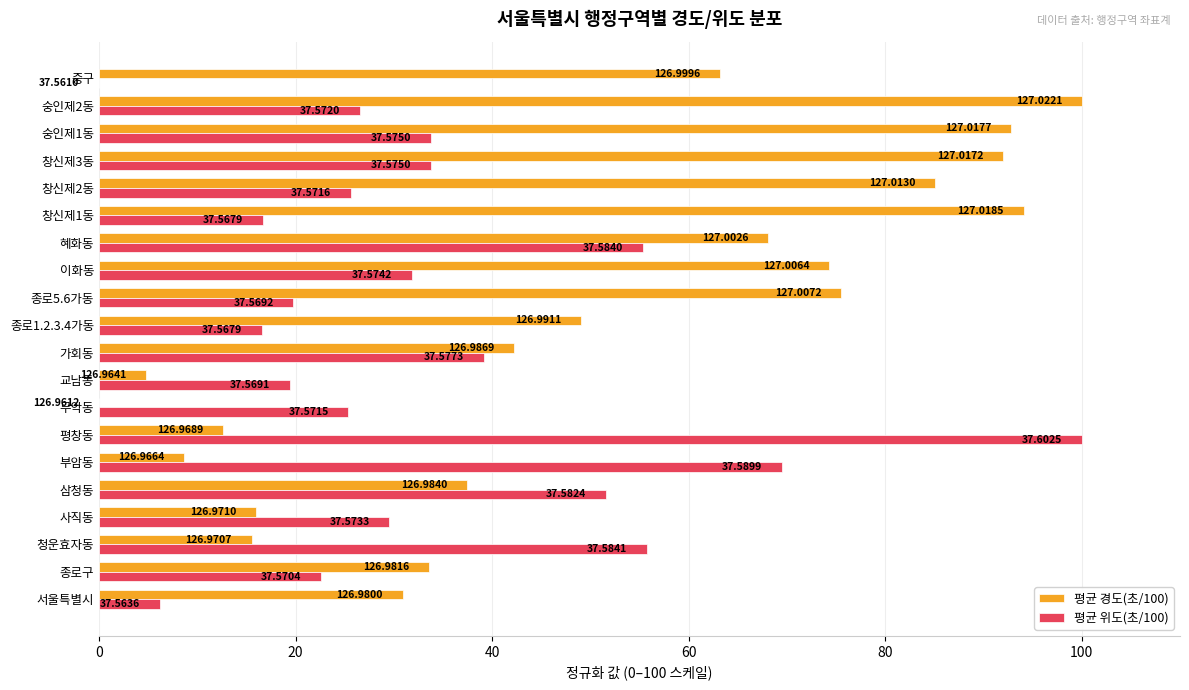

At which category is the sum across all series the highest?

숭인제2동